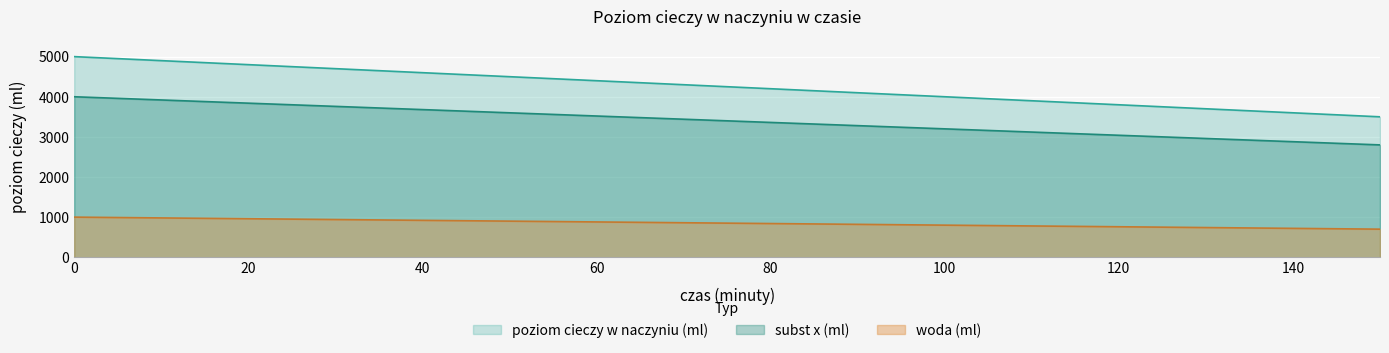

Which series has the largest total across all categories?

poziom cieczy w naczyniu (ml)